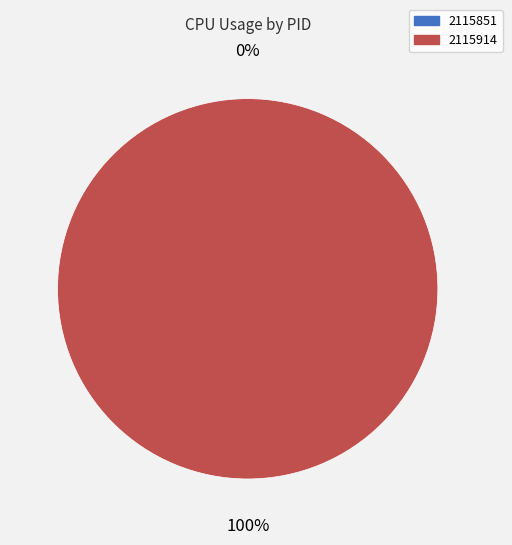

What is the smallest slice in the pie chart?

2115851